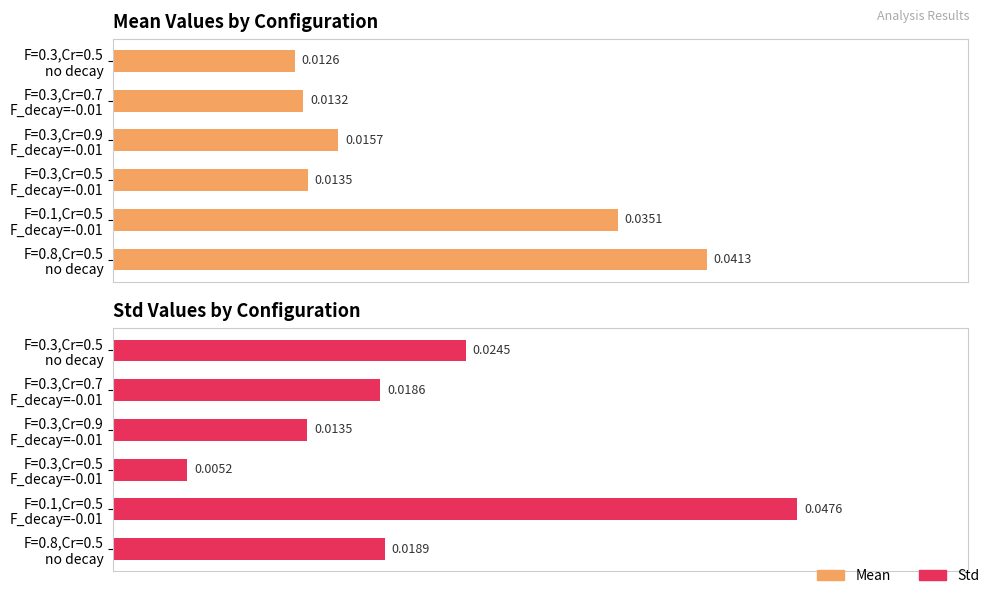

Which series has the largest total across all categories?

Mean